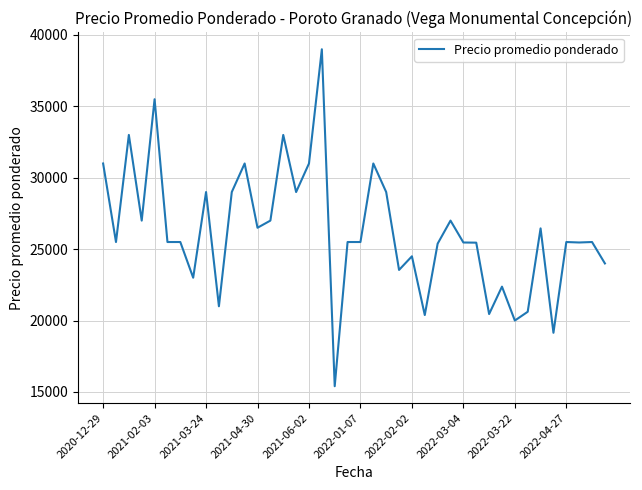

What is the difference between the maximum and minimum values?

23600